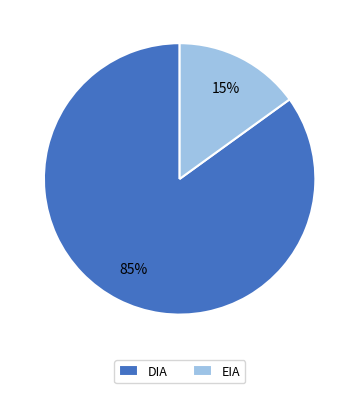

What percentage is the DIA slice, to the nearest percent?

85%